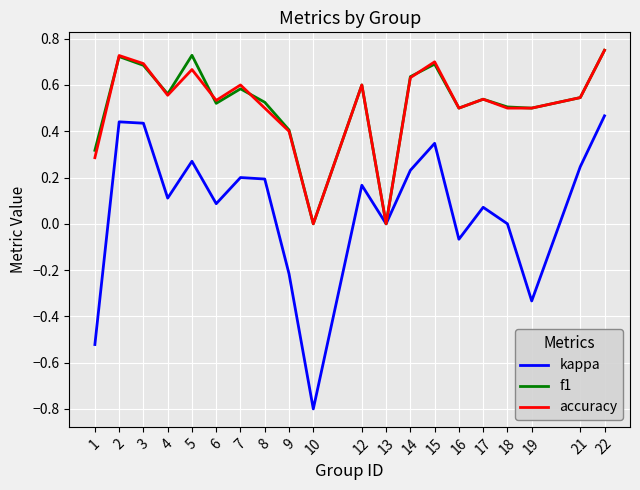

What is the smallest value displayed?

-0.8